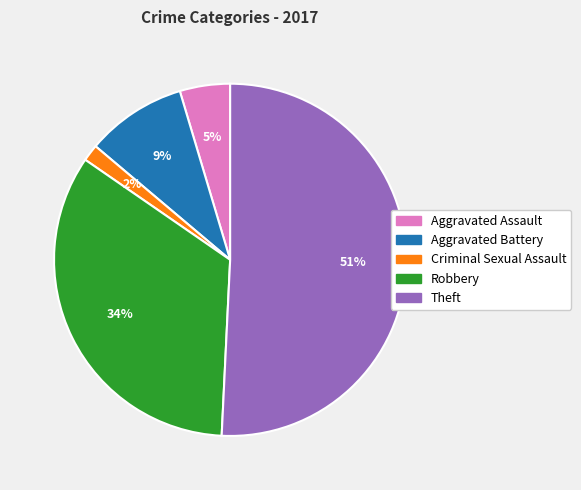

Is Theft the majority of the pie?

Yes